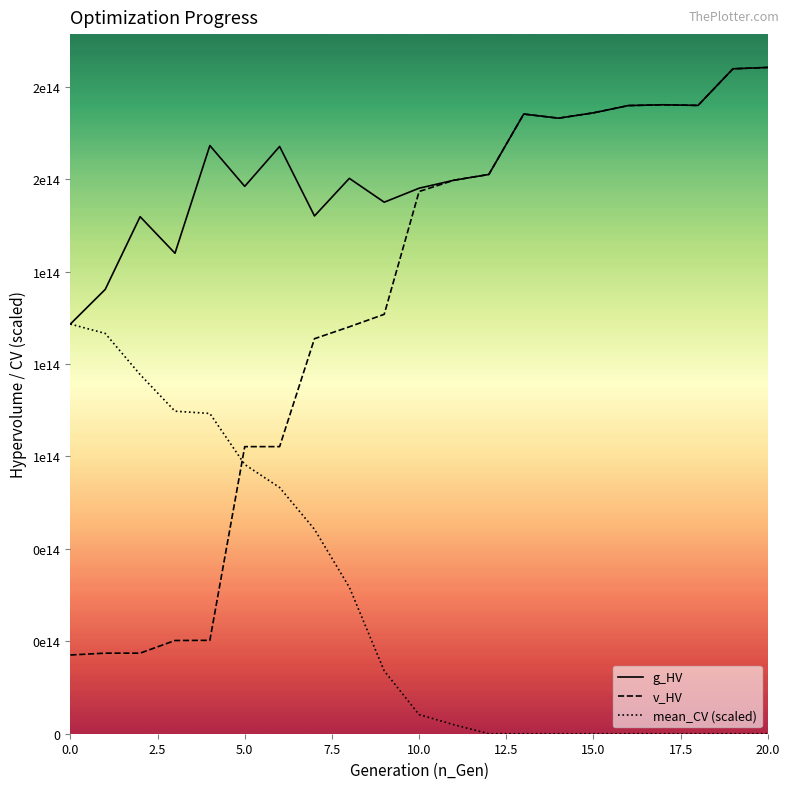

What is the difference between the second highest and second lowest values in the v_HV series?

158035333251085.5